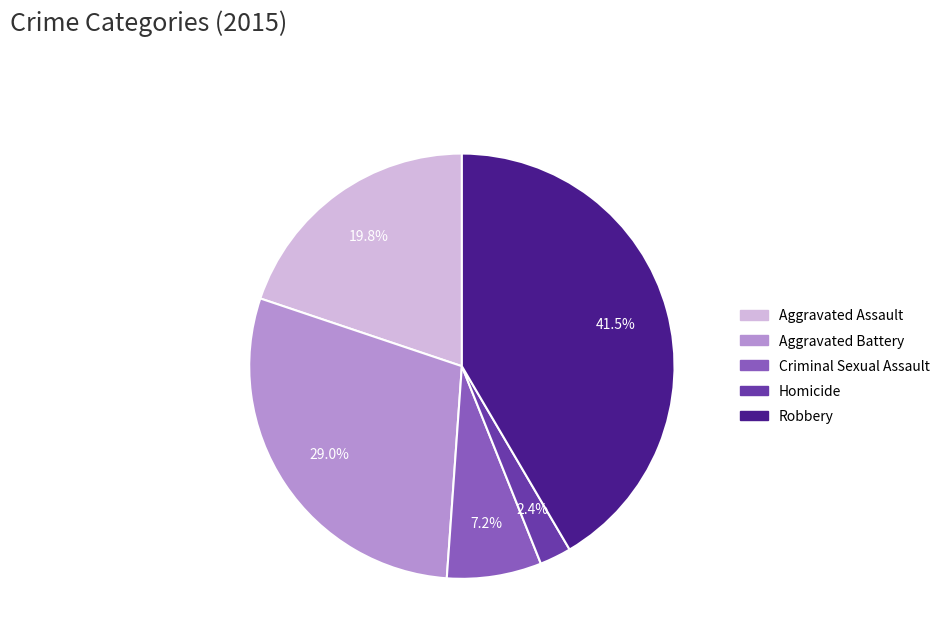

Count the number of slices in the pie.

5